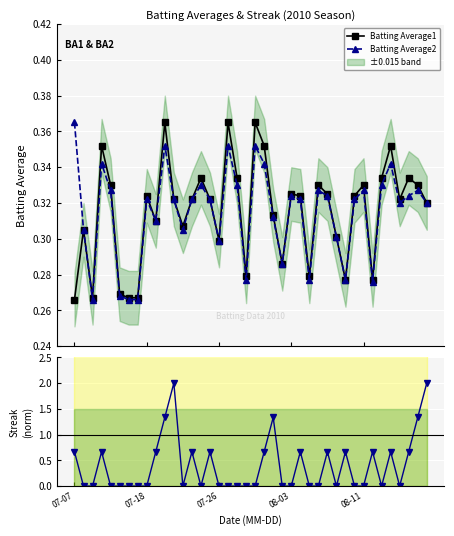

Is the value of Batting Average2 at 38 greater than the value of Batting Average1 at 08-03?

No